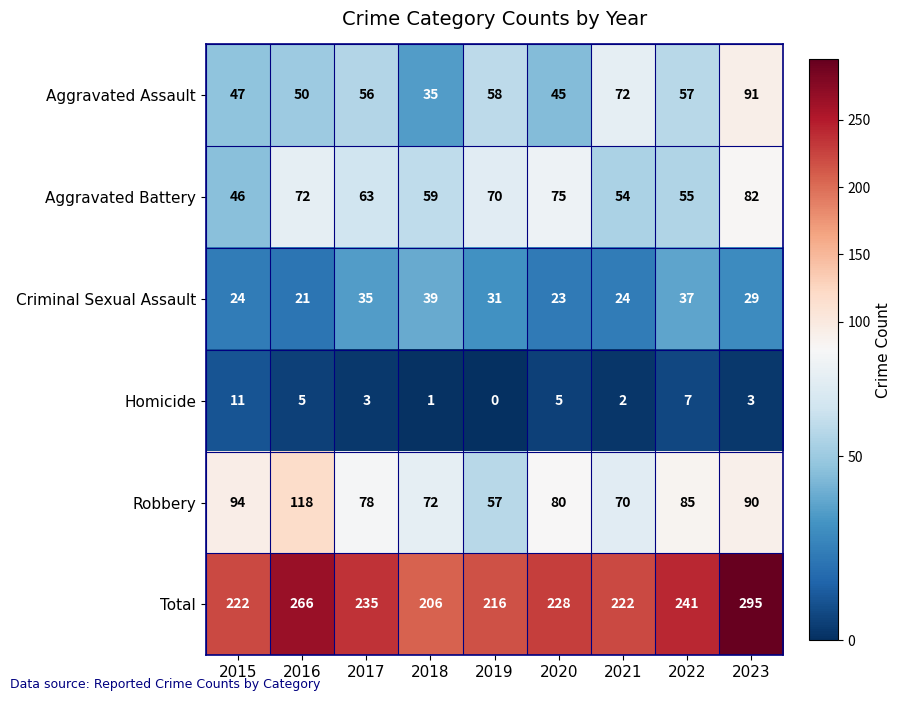

Is it true that Homicide equals 3 at 2023?

True